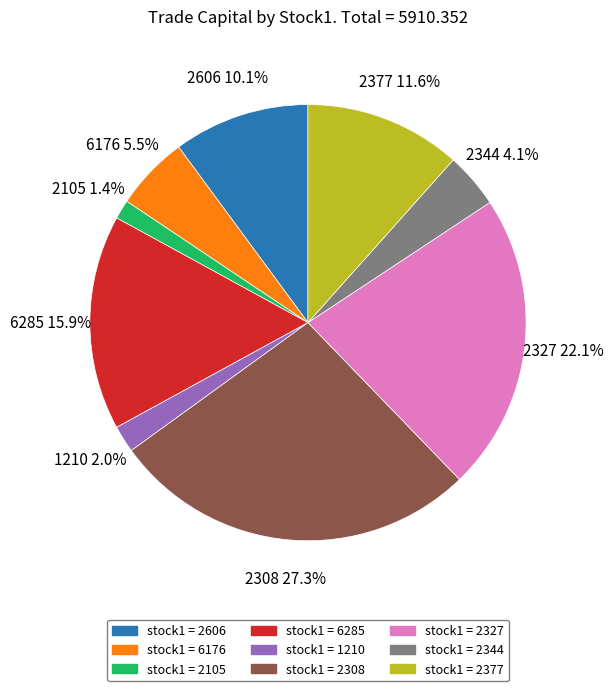

How many segments does this pie chart have?

9